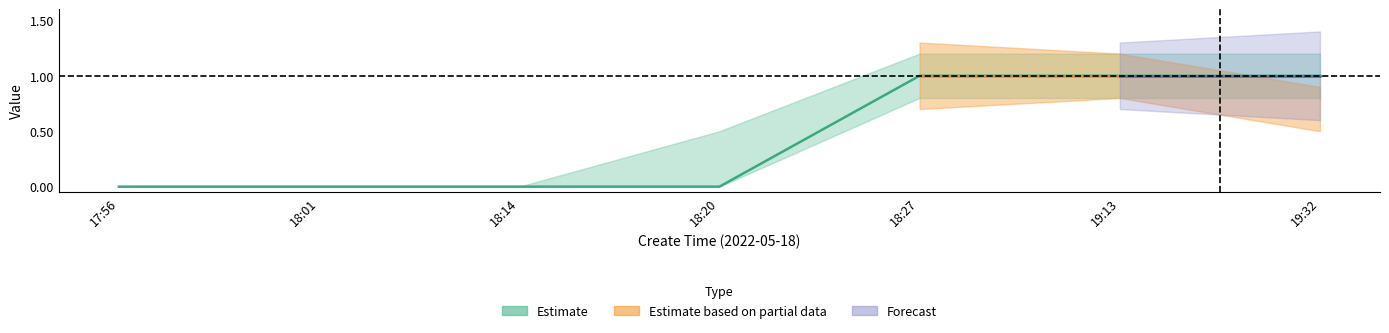

What is the label of the 2nd point from the right?

19:13